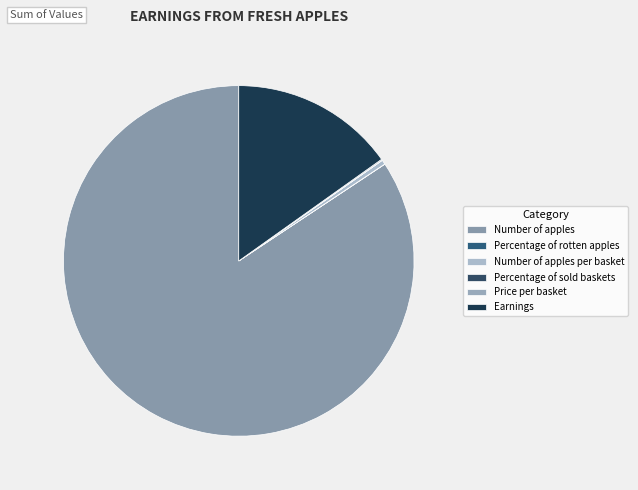

What percentage is the Earnings slice, to the nearest percent?

15%